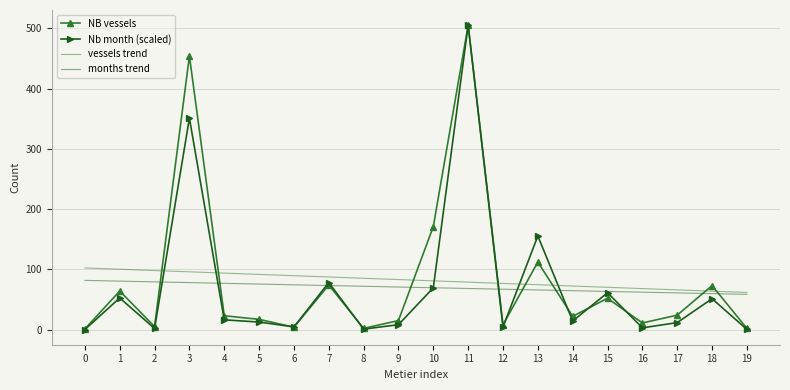

True or false: months trend has a value of 129.8 at 2.

False